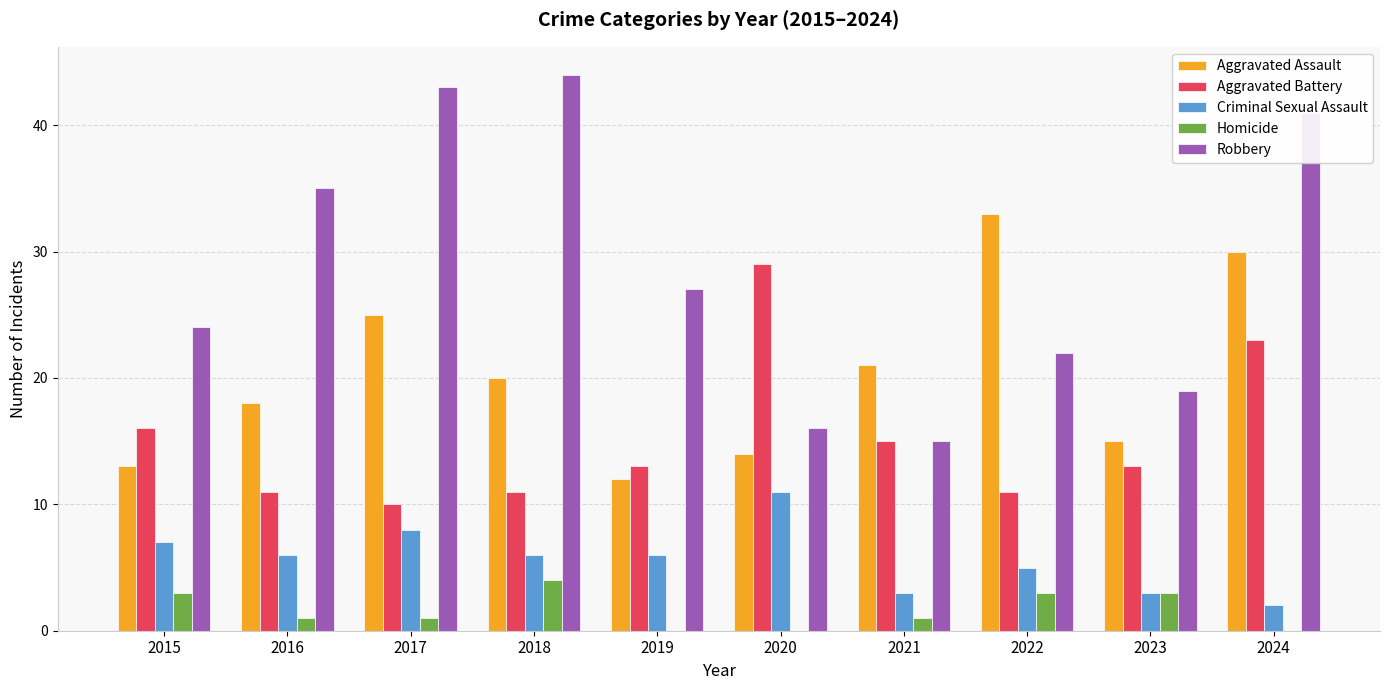

Are the bars horizontal?

No